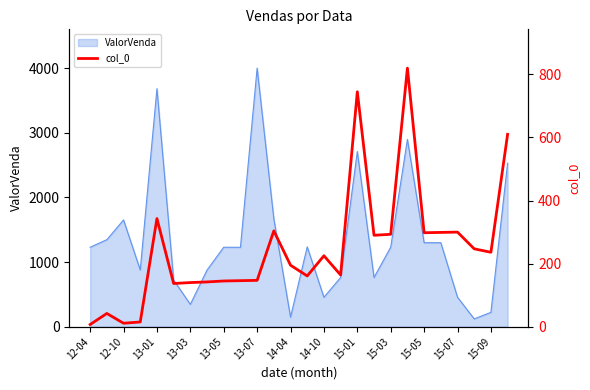

Does the chart have visible grid lines?

No